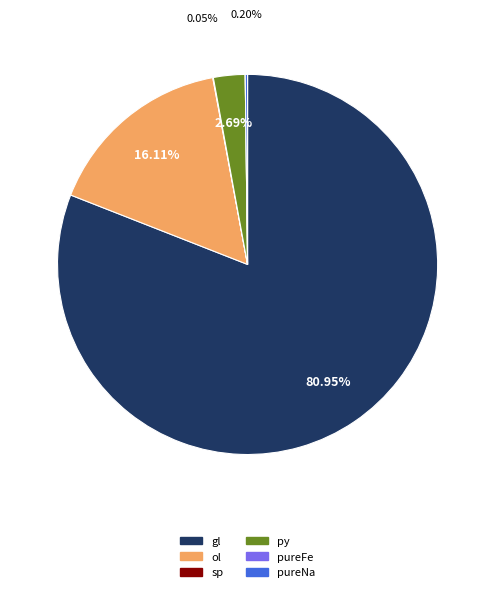

Which category has the biggest portion of the pie?

gl